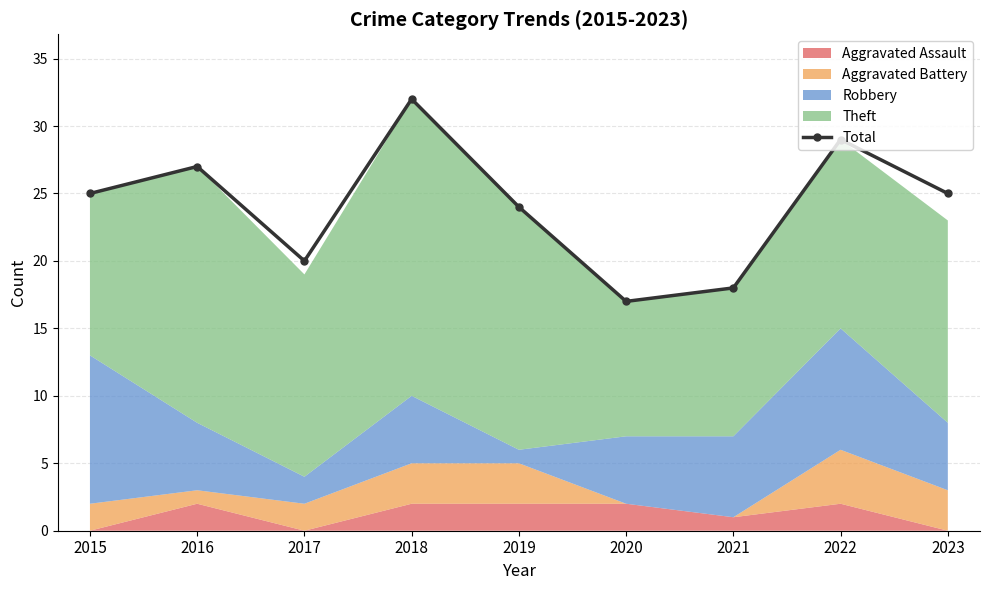

Is it true that the value at 2019 is 24?

True